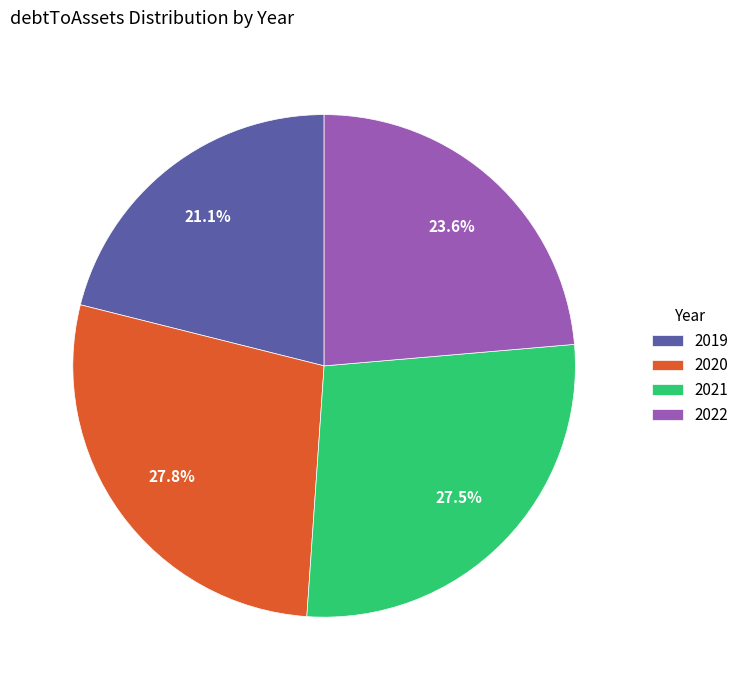

To the nearest percent, what is the average slice percentage?

25%